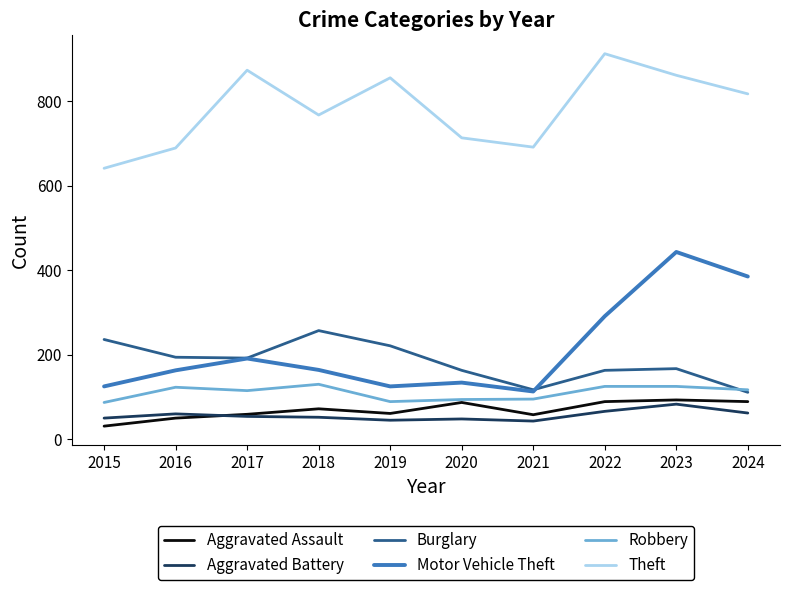

What are all the series names shown in the legend?

Aggravated Assault, Aggravated Battery, Burglary, Motor Vehicle Theft, Robbery, Theft